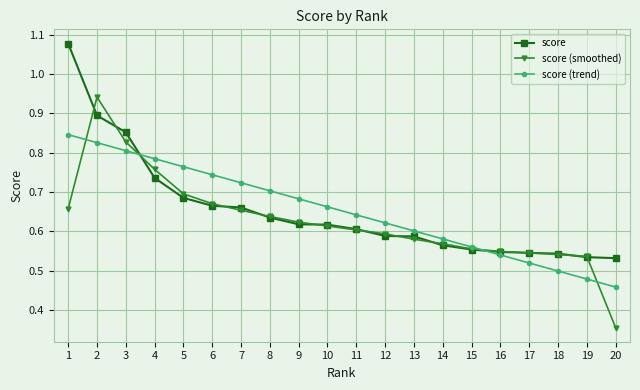

The score (smoothed) series shows 0.9 at 2. True or false?

True